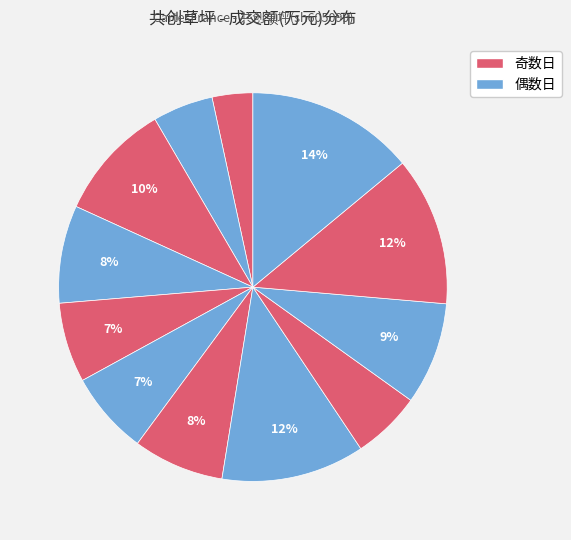

Which slice is the largest?

2022-11-10